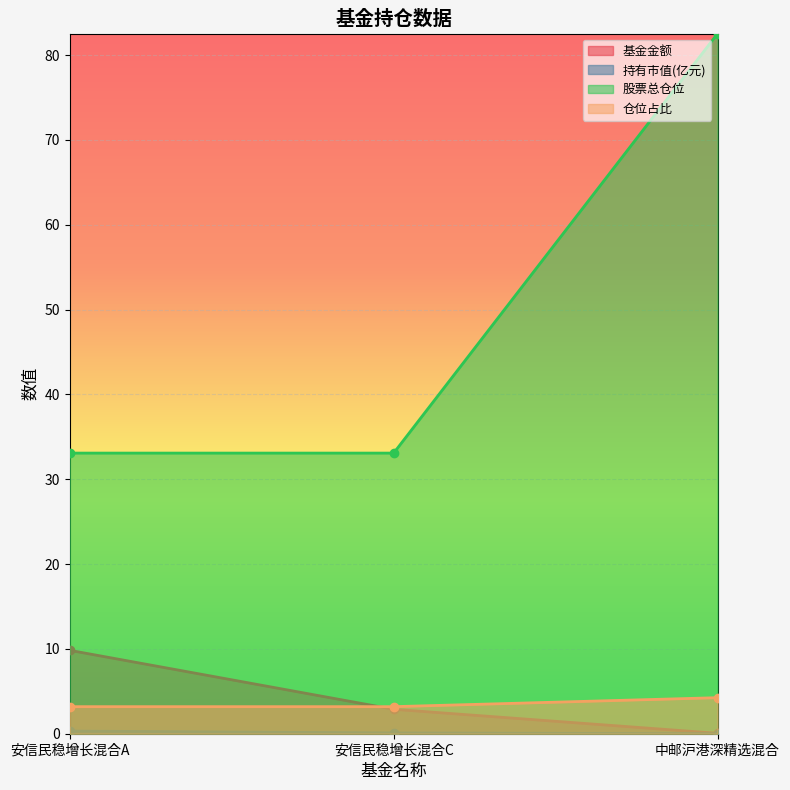

What is the label of the 1st point from the left?

安信民稳增长混合A